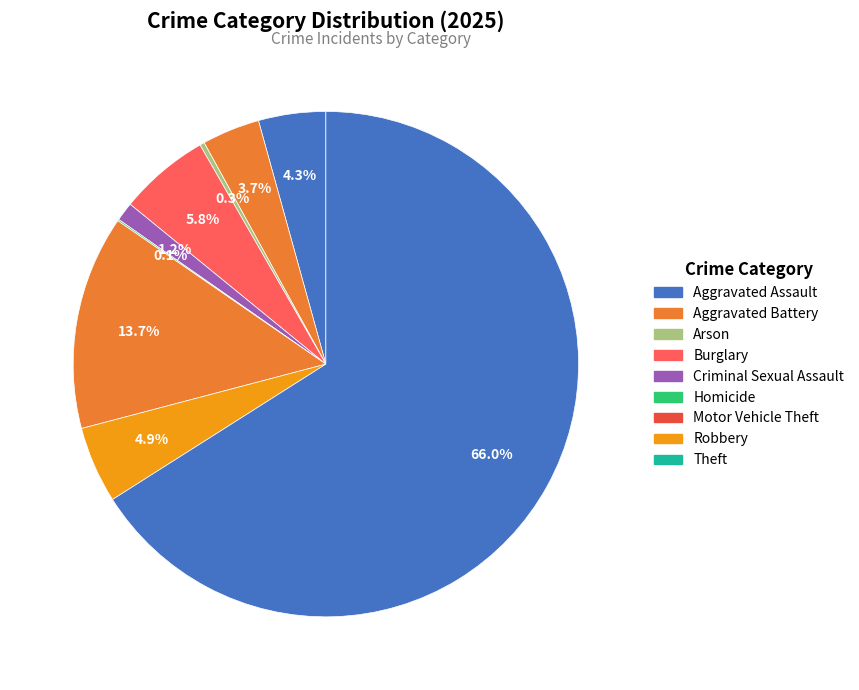

Is Criminal Sexual Assault the majority of the pie?

No